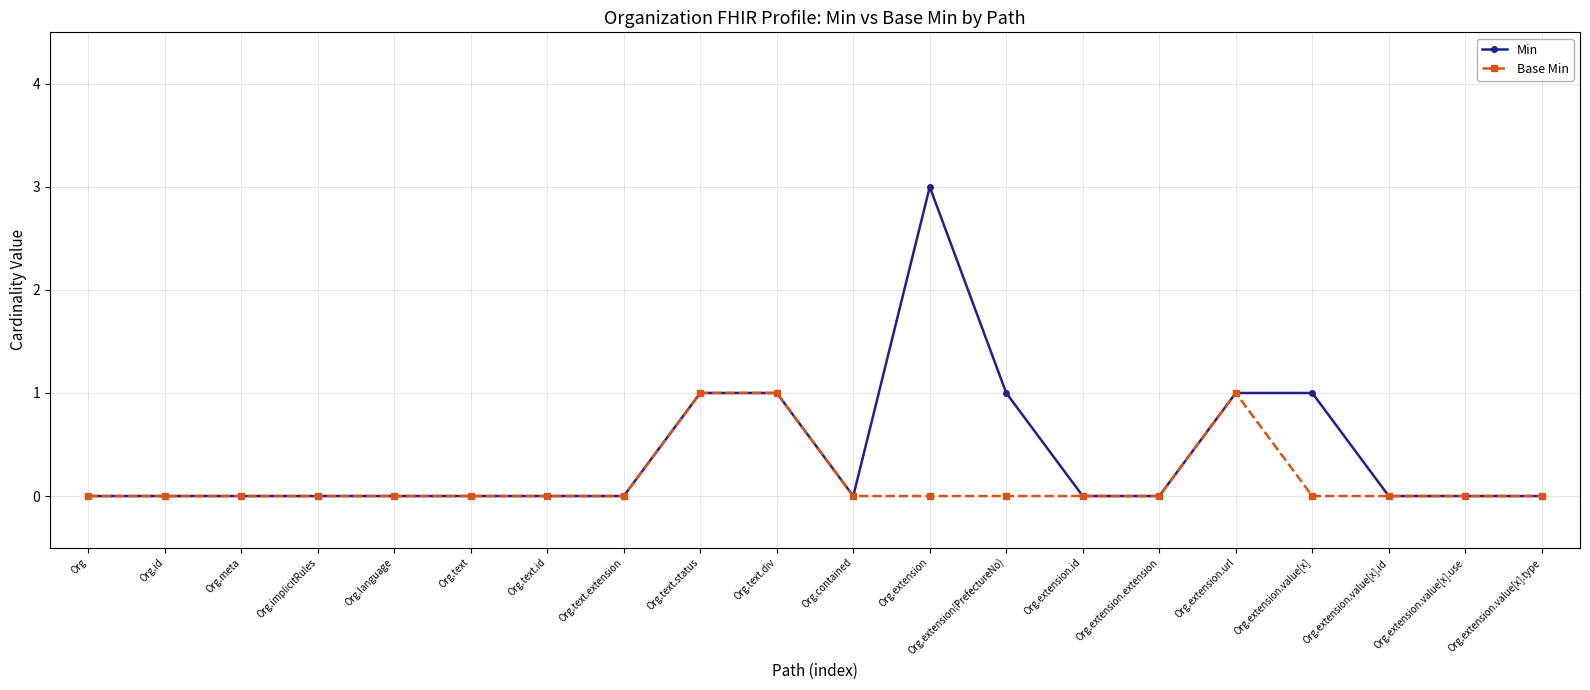

Reading left to right, what are all the values shown in this chart?

Min: 0	0	0	0	0	0	0	0	1	1	0	3	1	0	0	1	1	0	0	0
Base Min: 0	0	0	0	0	0	0	0	1	1	0	0	0	0	0	1	0	0	0	0